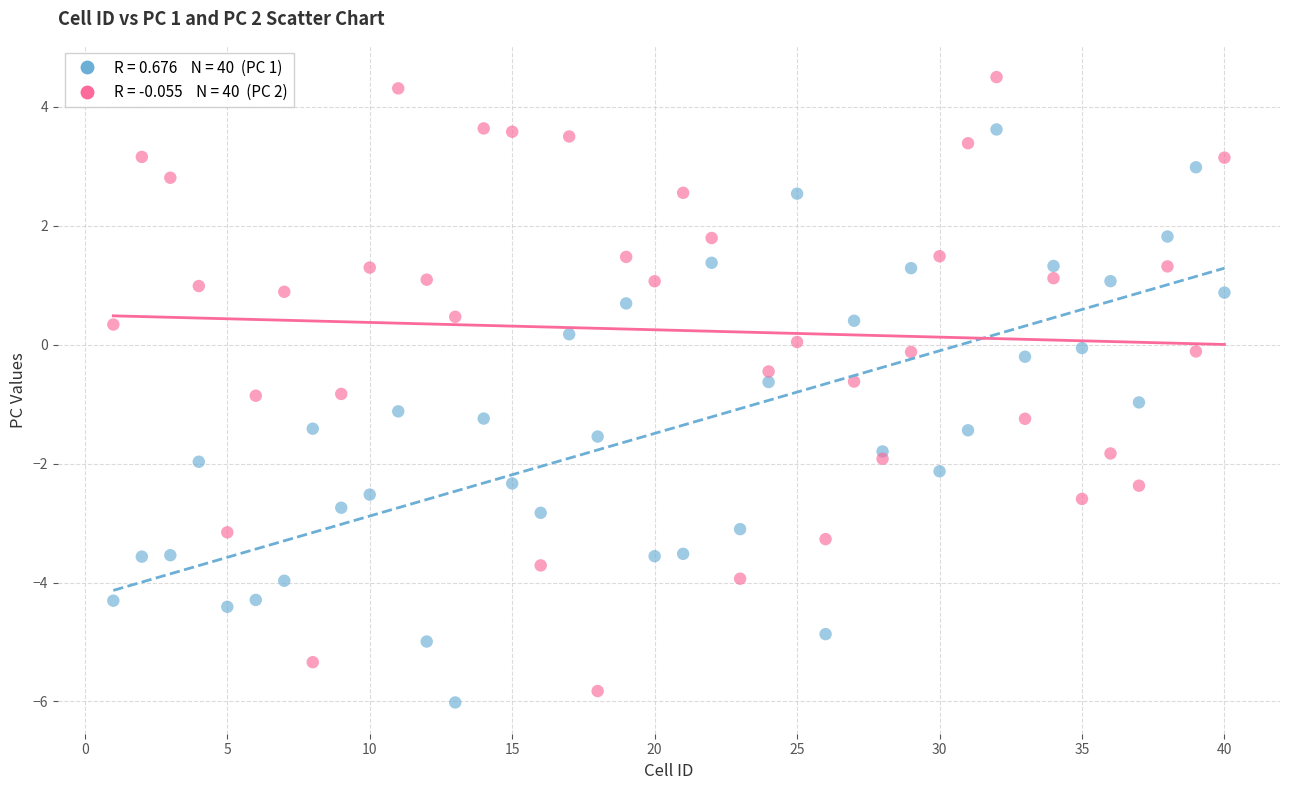

Across all data points, what is the range of X values (max minus min)?

39.0